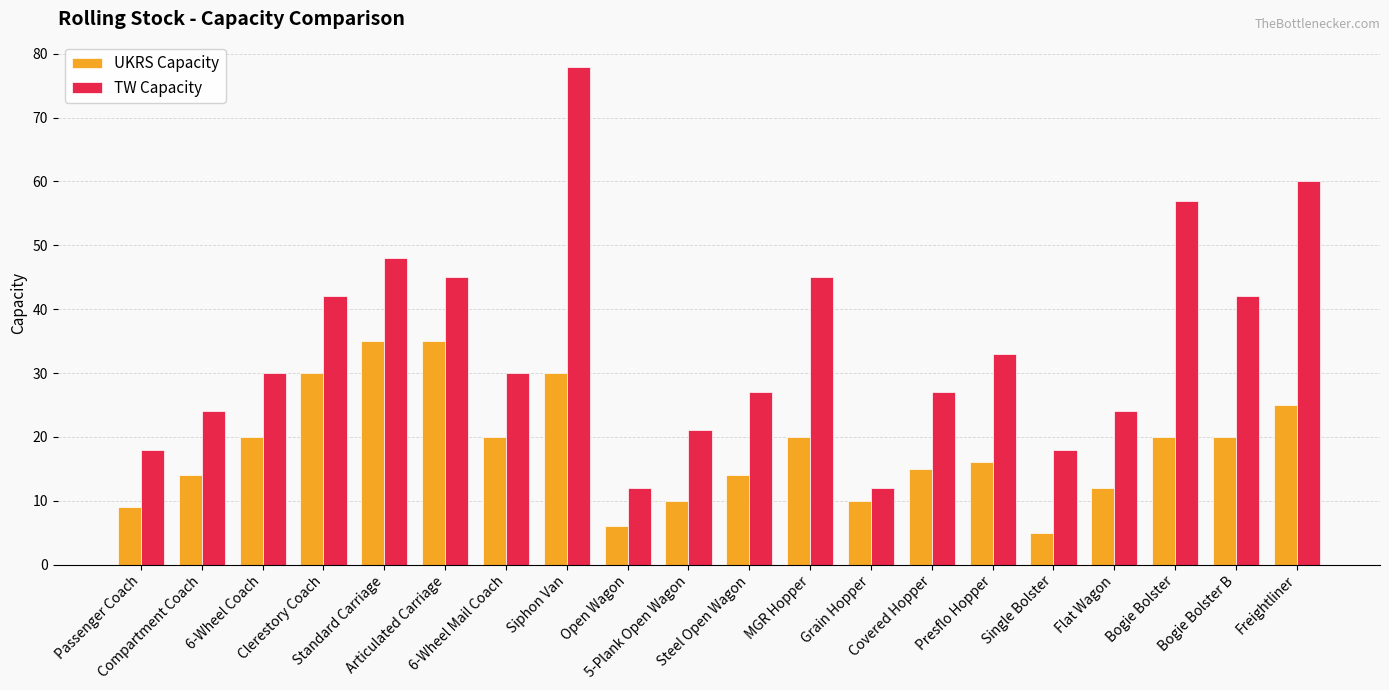

What is the label of the 3rd bar from the right?

Bogie Bolster